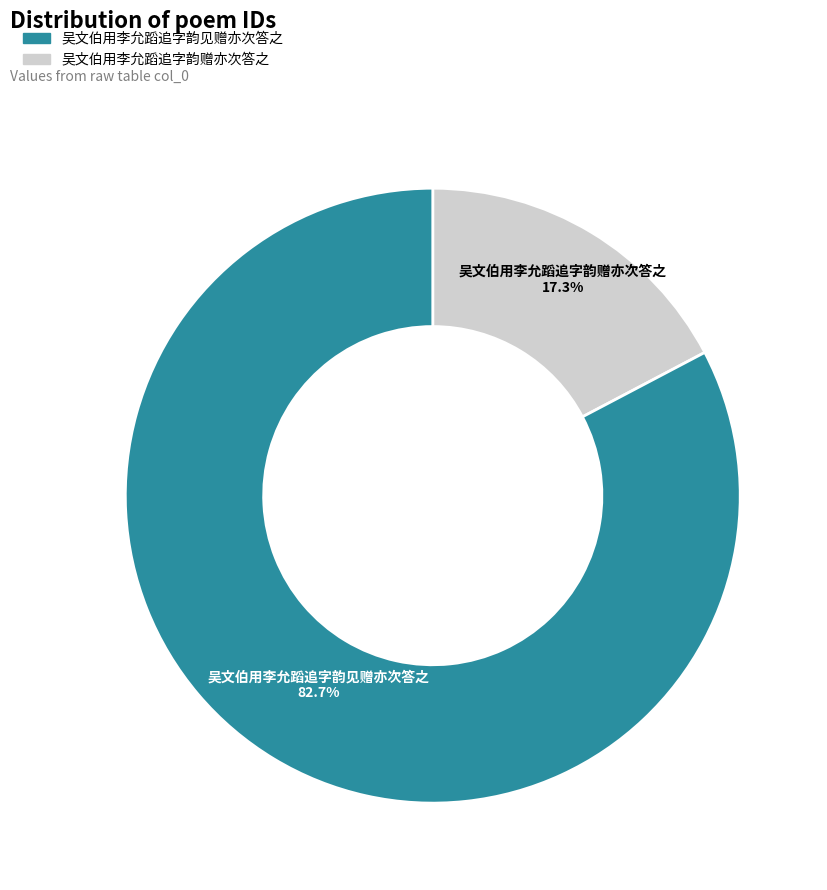

How many segments does this pie chart have?

2